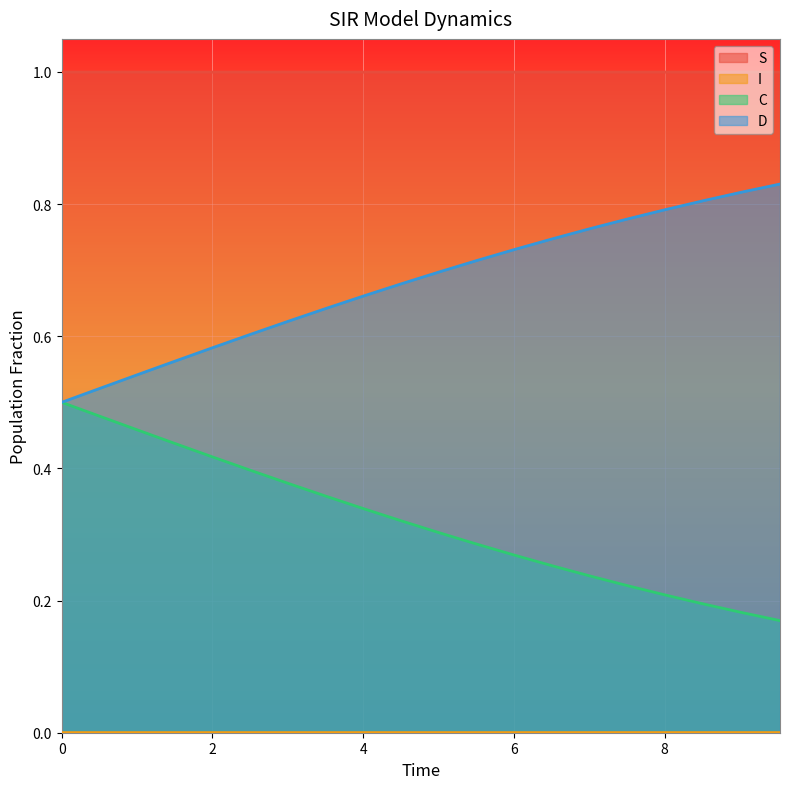

What is the minimum value for S?

1.0